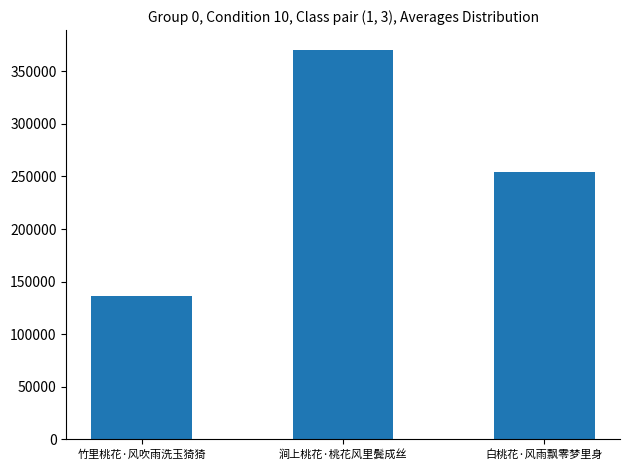

Rank the categories by value from highest to lowest.

涧上桃花·桃花风里鬓成丝, 白桃花·风雨飘零梦里身, 竹里桃花·风吹雨洗玉猗猗